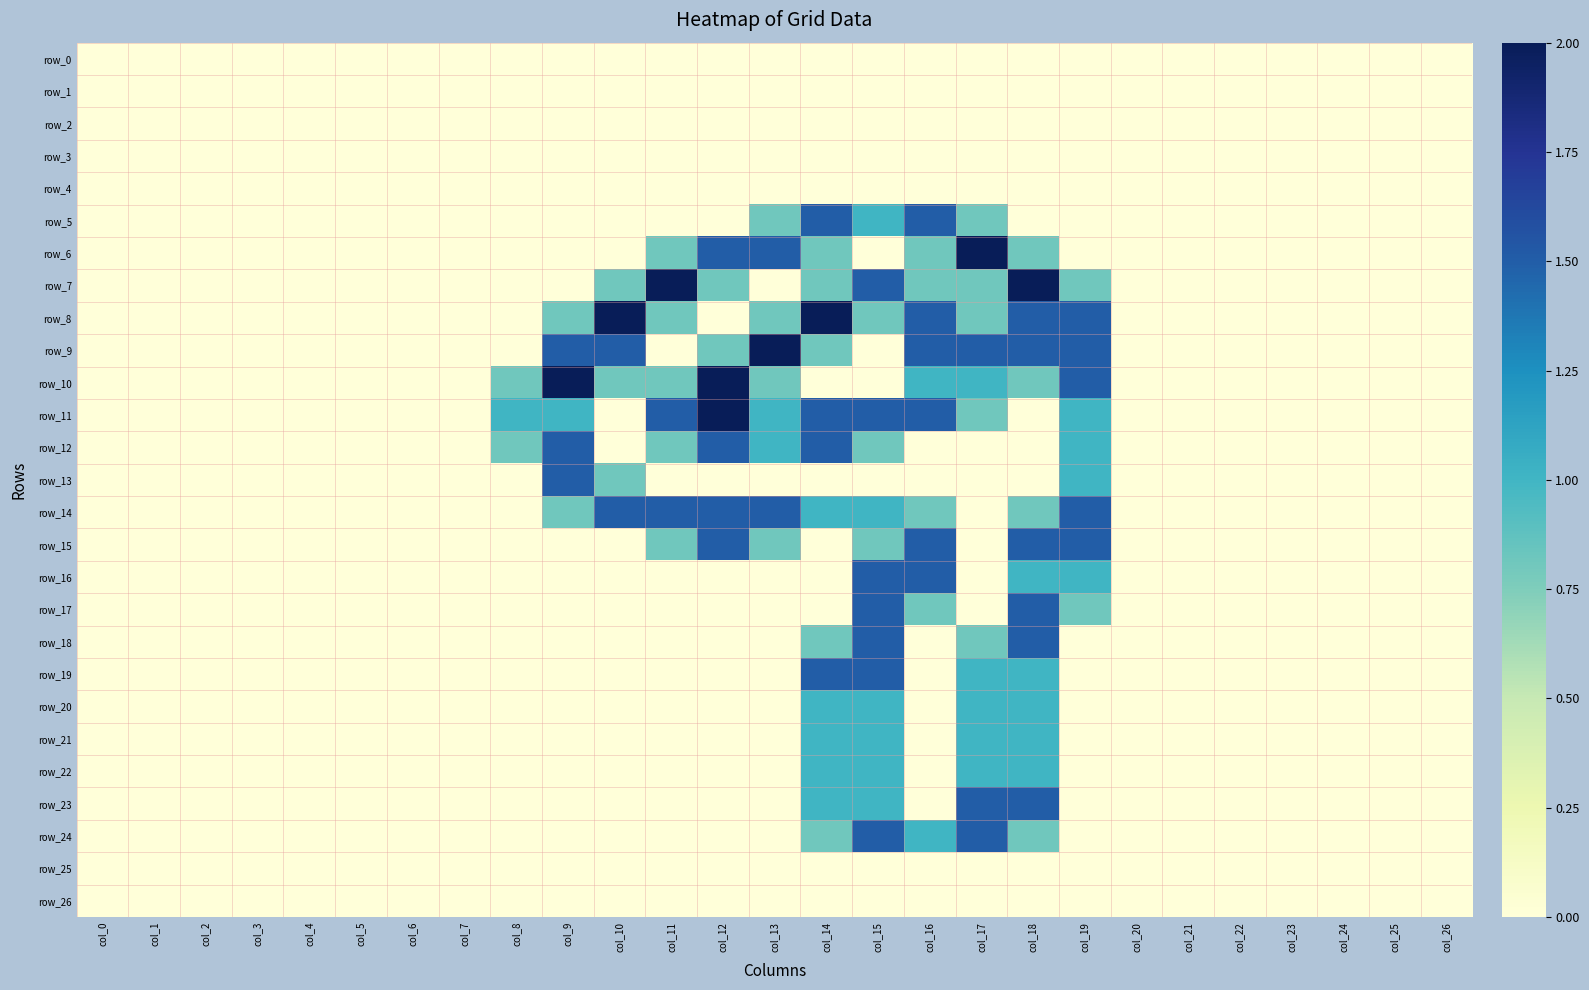

True or false: row_23 has a value of -0.5 at col_2.

False